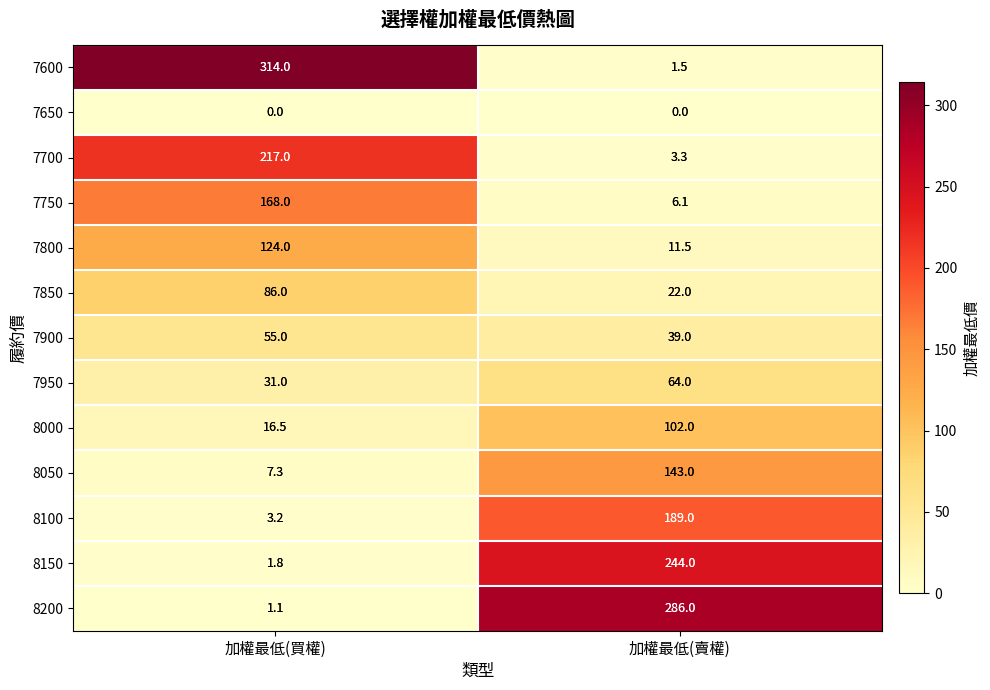

The value of 7700 at 加權最低(買權) is 217.0. True or false?

True